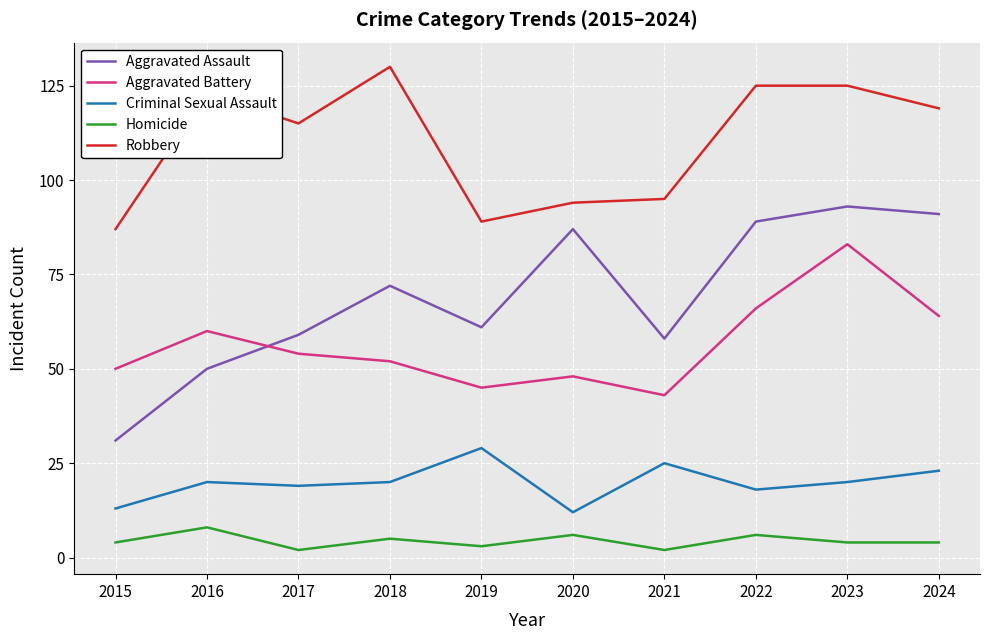

True or false: Robbery and Aggravated Battery cross at least once.

False